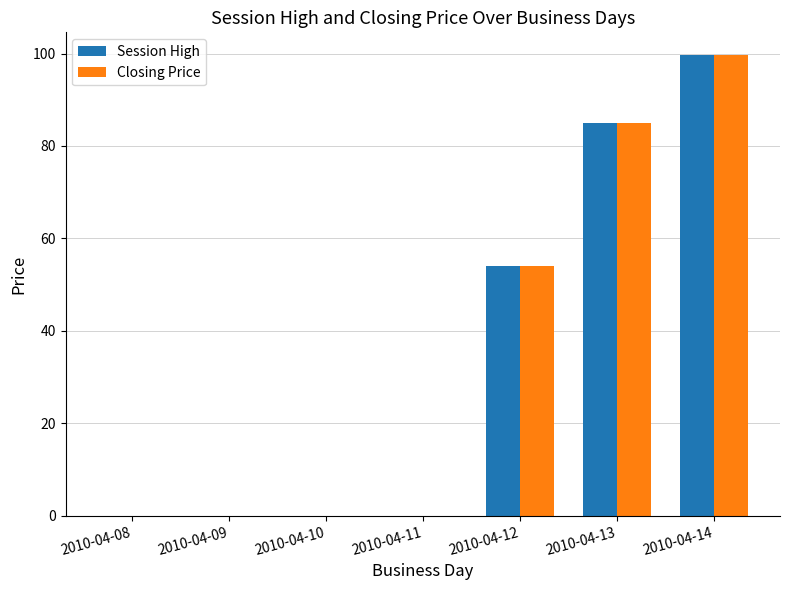

Are the bars horizontal?

No